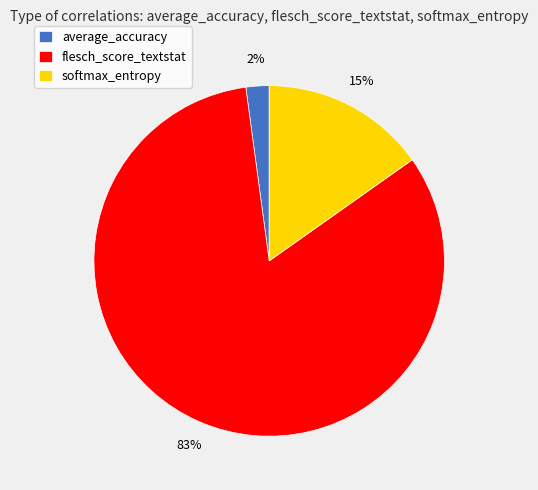

Is flesch_score_textstat the majority of the pie?

Yes